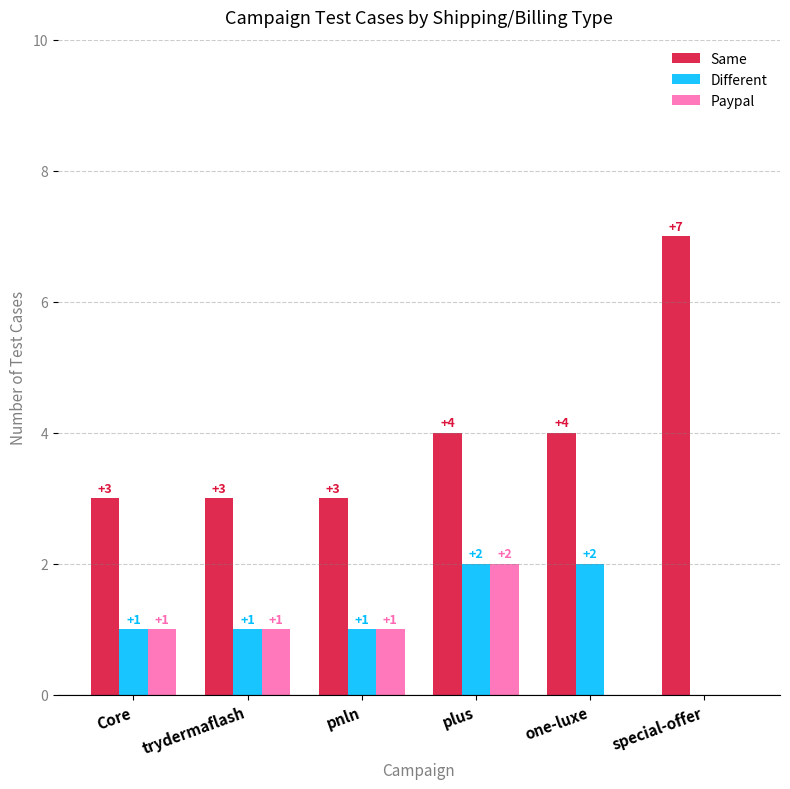

Which category has the highest value in the Paypal series?

plus